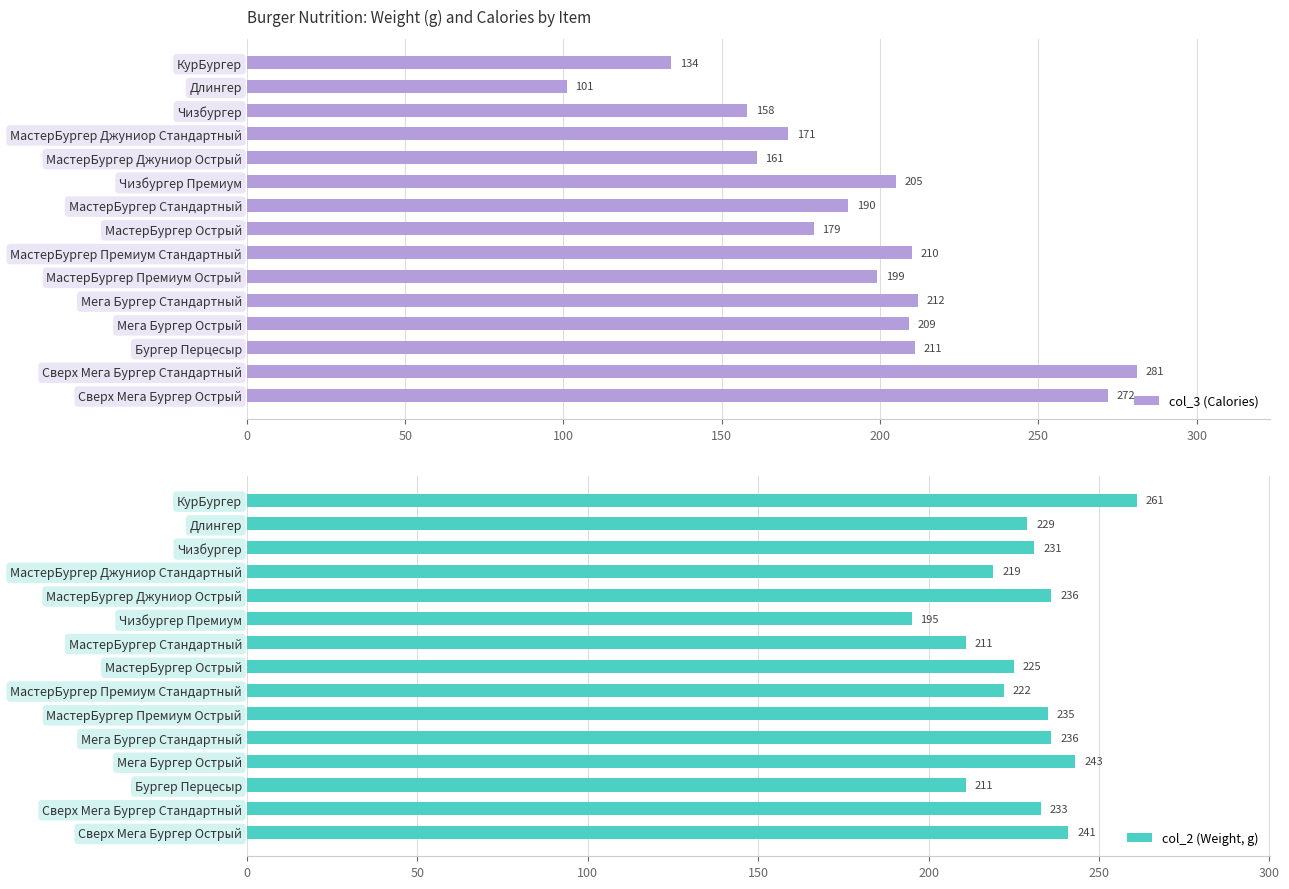

The col_3 (Calories) series shows 134 at КурБургер. True or false?

True